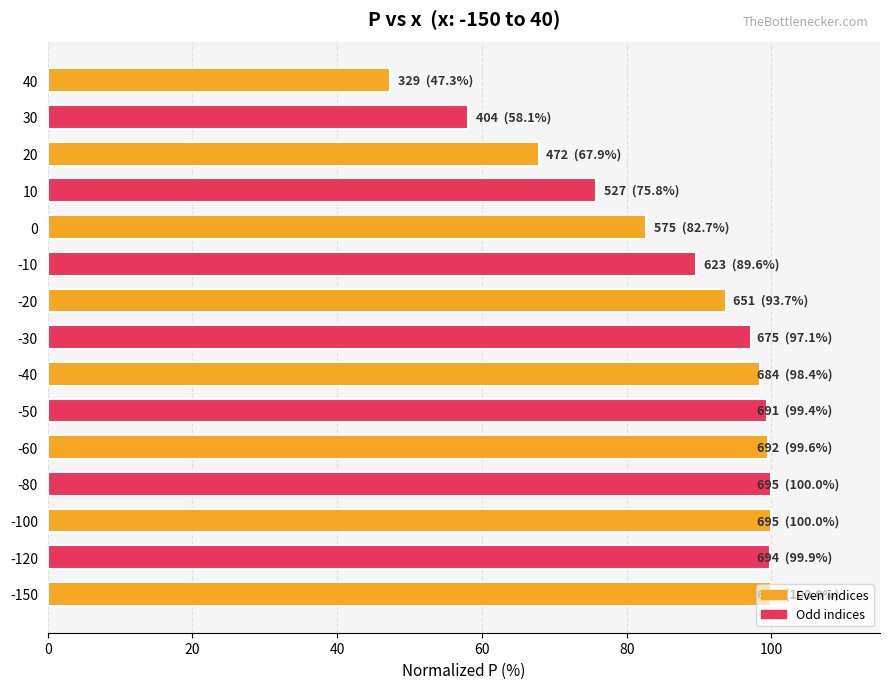

How many data points are less than 97?

7